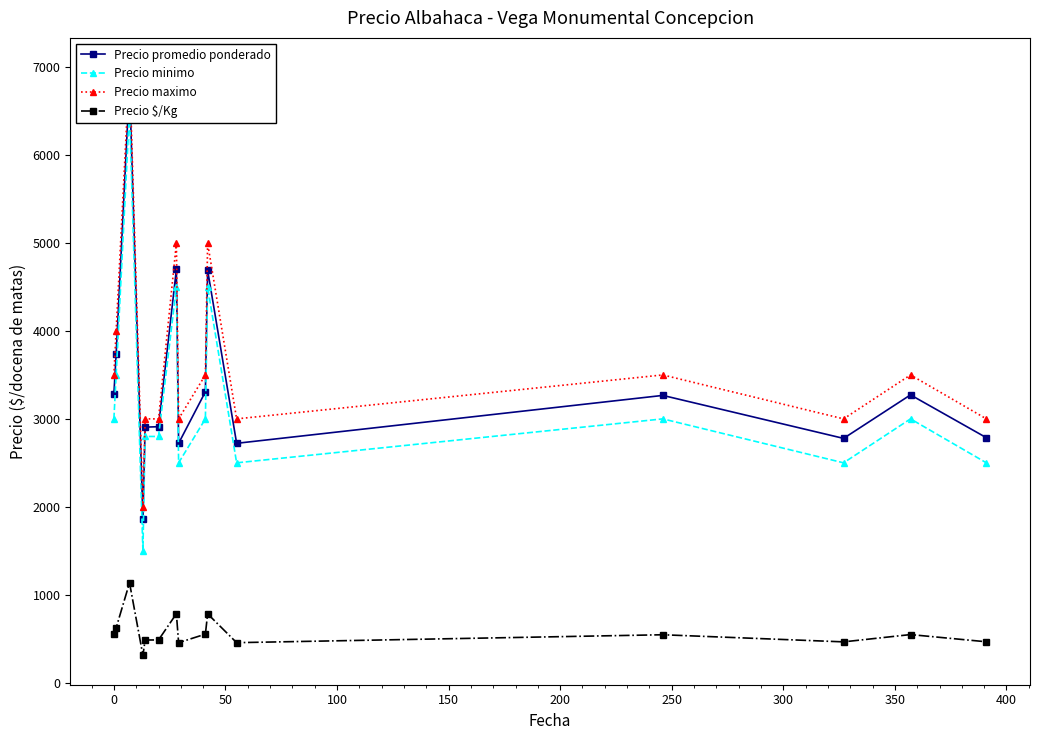

What is the value of the Precio $/Kg point at the 8th from the left?

454